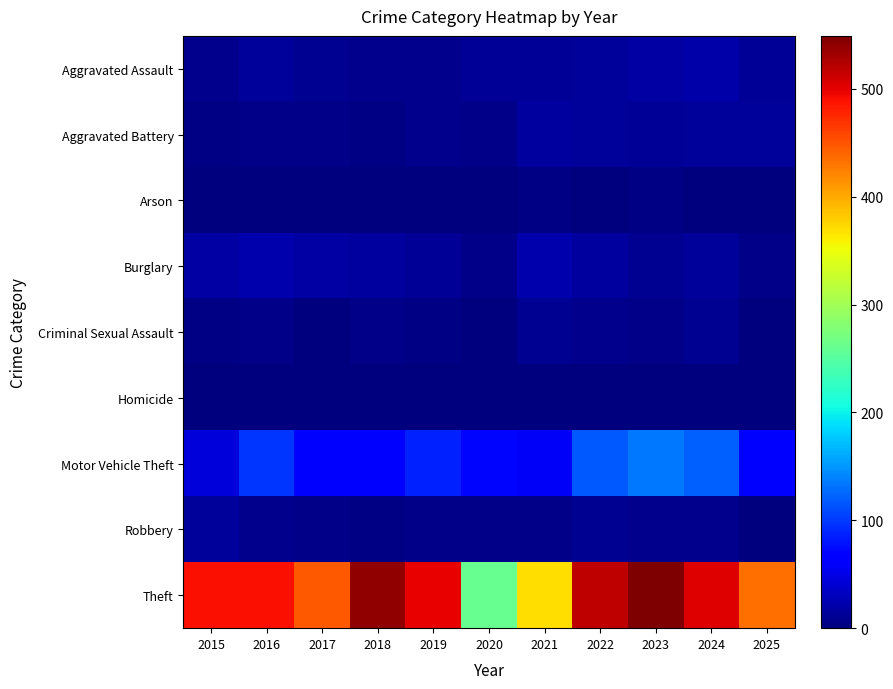

Reading left to right, extract all data points from this chart.

Aggravated Assault: 2015=8	2016=13	2017=10	2018=7	2019=7	2020=11	2021=12	2022=15	2023=19	2024=20	2025=12
Aggravated Battery: 2015=3	2016=5	2017=5	2018=4	2019=8	2020=6	2021=17	2022=13	2023=11	2024=15	2025=14
Arson: 2015=0	2016=0	2017=0	2018=0	2019=1	2020=1	2021=3	2022=0	2023=3	2024=0	2025=0
Burglary: 2015=19	2016=22	2017=18	2018=16	2019=12	2020=5	2021=23	2022=16	2023=9	2024=13	2025=6
Criminal Sexual Assault: 2015=4	2016=6	2017=2	2018=5	2019=4	2020=1	2021=9	2022=8	2023=5	2024=9	2025=0
Homicide: 2015=1	2016=0	2017=1	2018=0	2019=0	2020=0	2021=0	2022=0	2023=0	2024=0	2025=2
Motor Vehicle Theft: 2015=43	2016=98	2017=69	2018=65	2019=87	2020=71	2021=60	2022=116	2023=133	2024=122	2025=64
Robbery: 2015=15	2016=8	2017=6	2018=3	2019=6	2020=6	2021=5	2022=10	2023=7	2024=7	2025=1
Theft: 2015=491	2016=489	2017=447	2018=539	2019=499	2020=261	2021=371	2022=518	2023=549	2024=502	2025=434